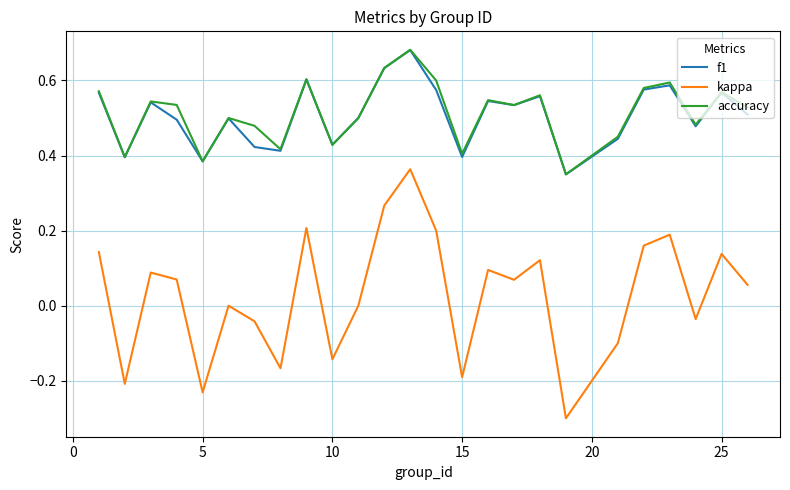

True or false: kappa and accuracy intersect in this chart.

False